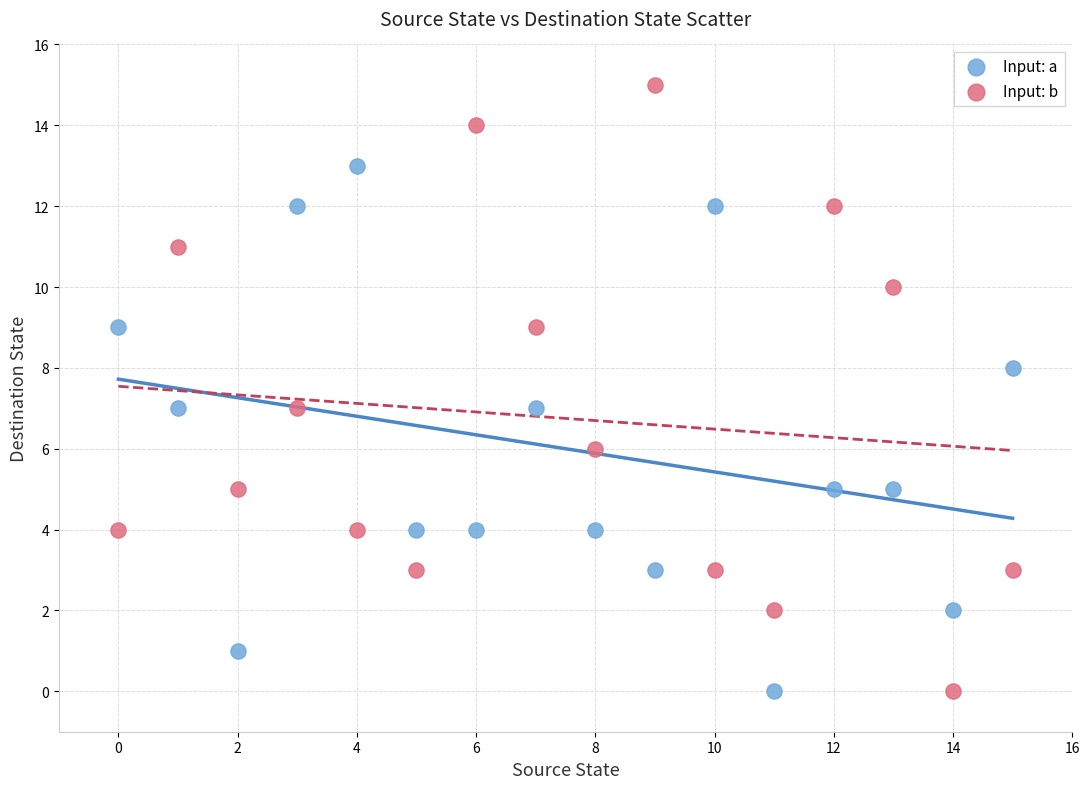

Which series has the largest Y range (max minus min)?

Input: b